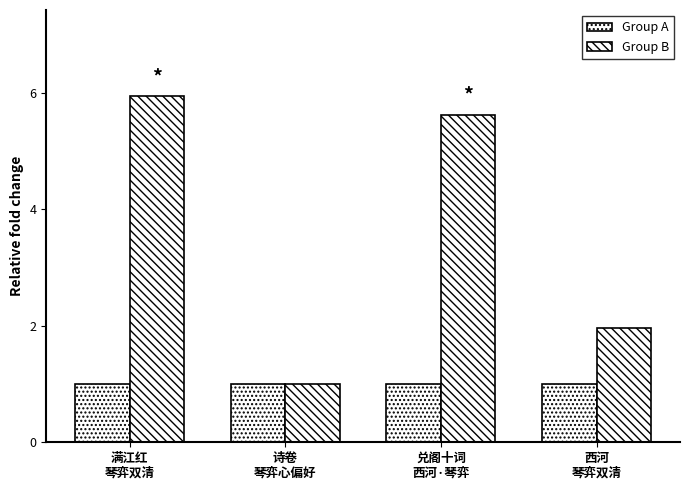

How many bars are there in total?

8